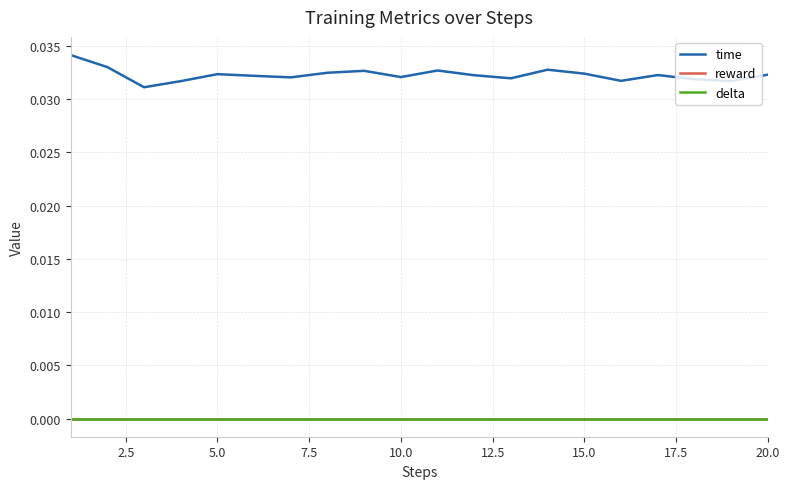

How many lines are shown in the chart?

3